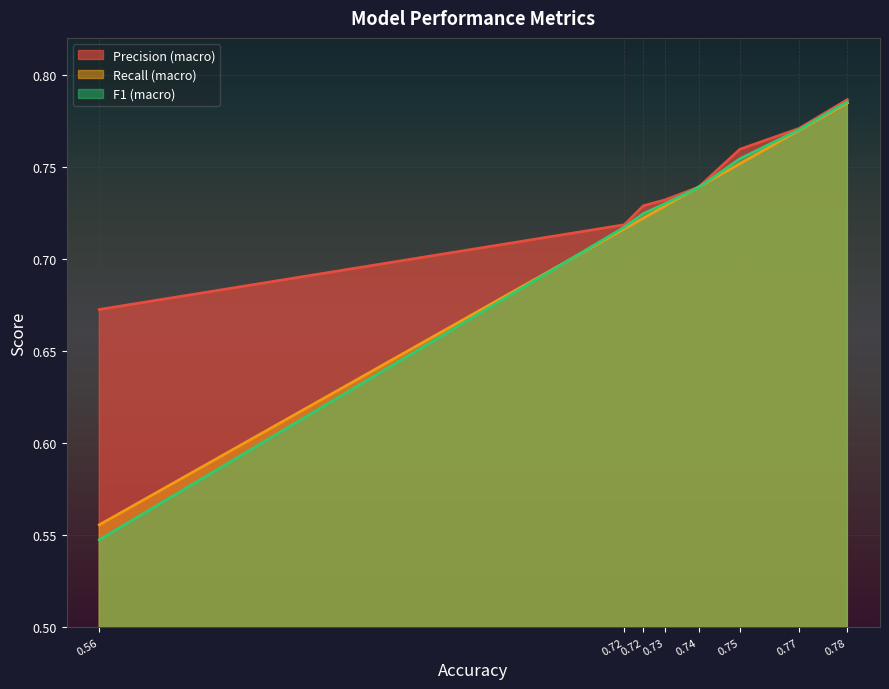

Reading left to right, transcribe all the data shown in this chart.

Precision (macro): 0.7	0.7	0.7	0.7	0.7	0.8	0.8	0.8
Recall (macro): 0.6	0.7	0.7	0.7	0.7	0.8	0.8	0.8
F1 (macro): 0.5	0.7	0.7	0.7	0.7	0.8	0.8	0.8